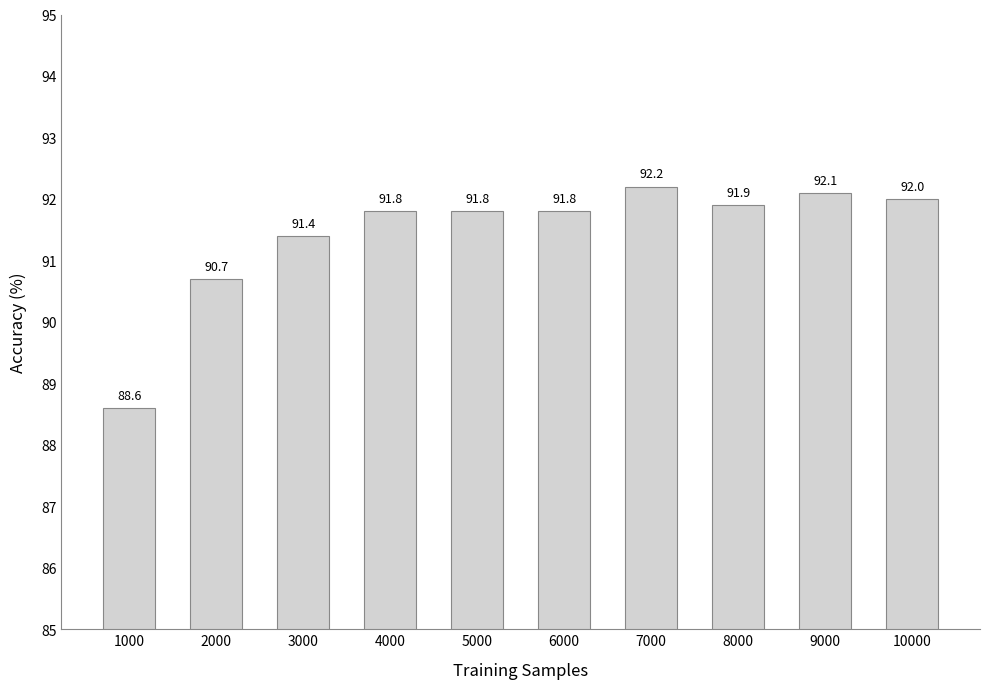

What is the greatest value displayed?

92.2